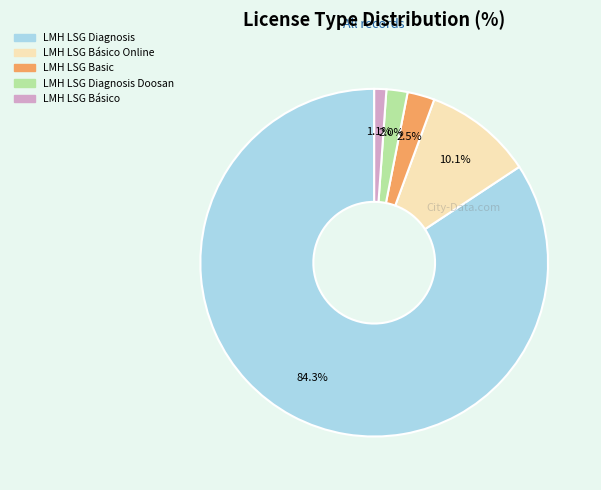

Is there any slice that represents more than half of the pie?

Yes